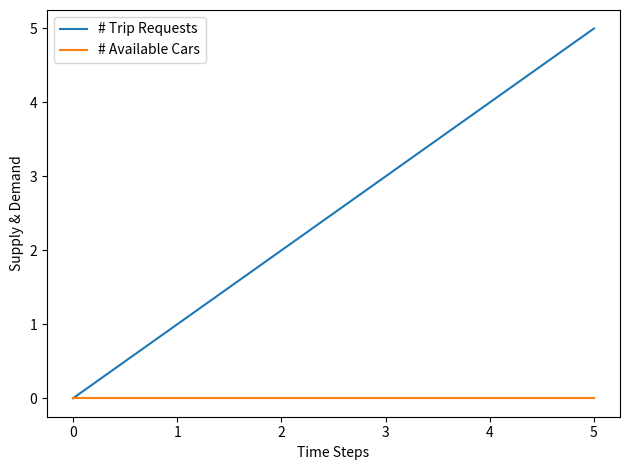

Which series has the largest total across all categories?

# Trip Requests